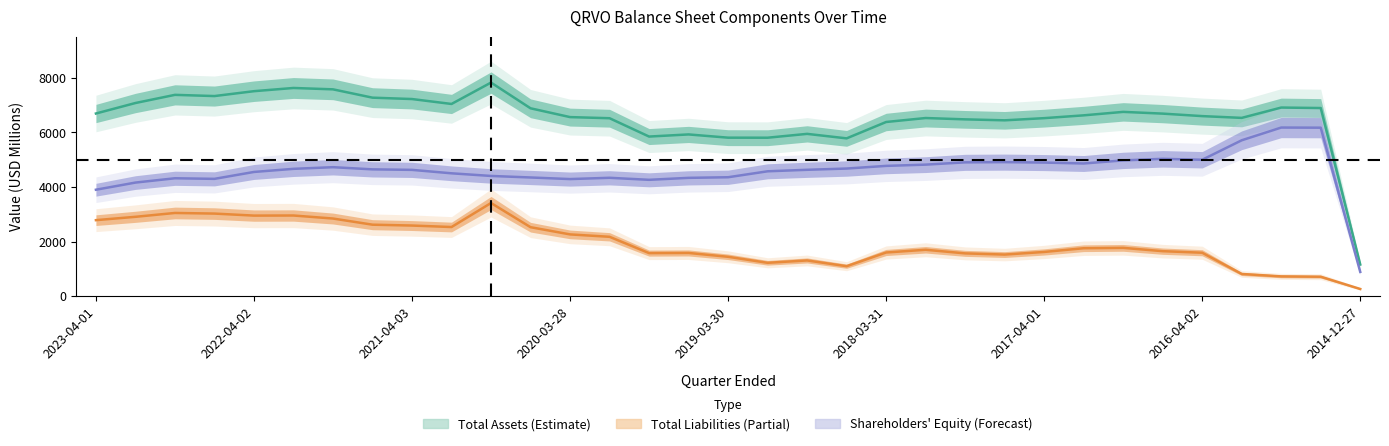

What is the difference between the maximum and minimum values in the Shareholders Equity series?

5282.6